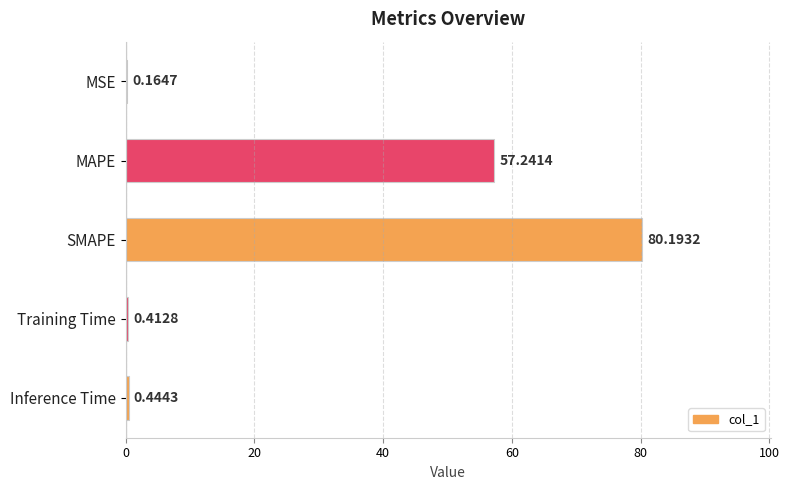

Which has a higher value, Training Time or MAPE?

MAPE